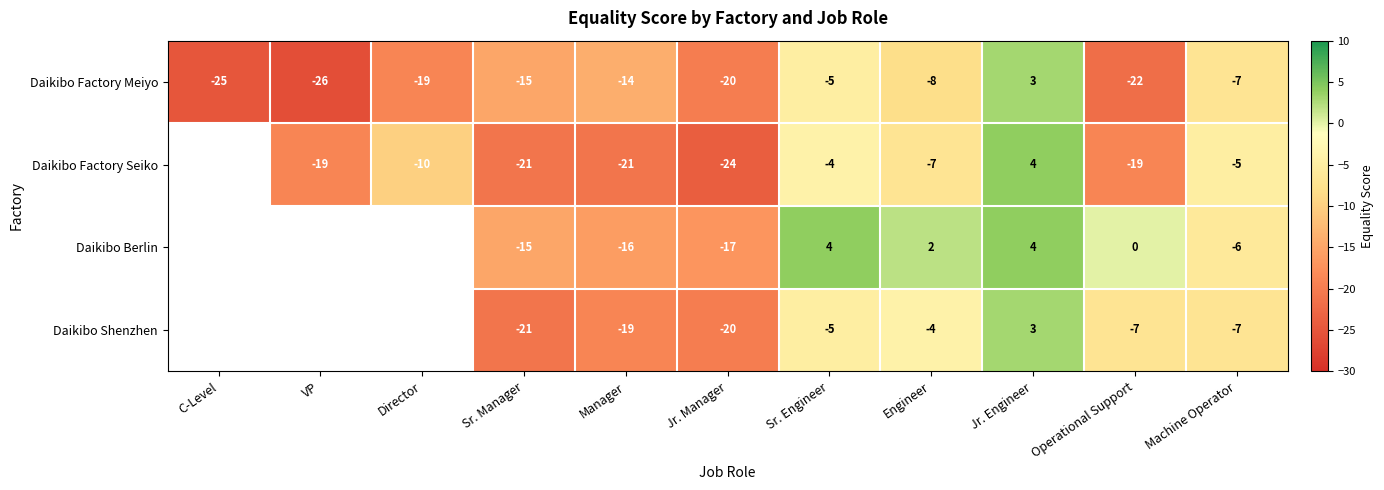

Between Operational Support and Machine Operator, which series saw the biggest shift?

Daikibo Factory Meiyo